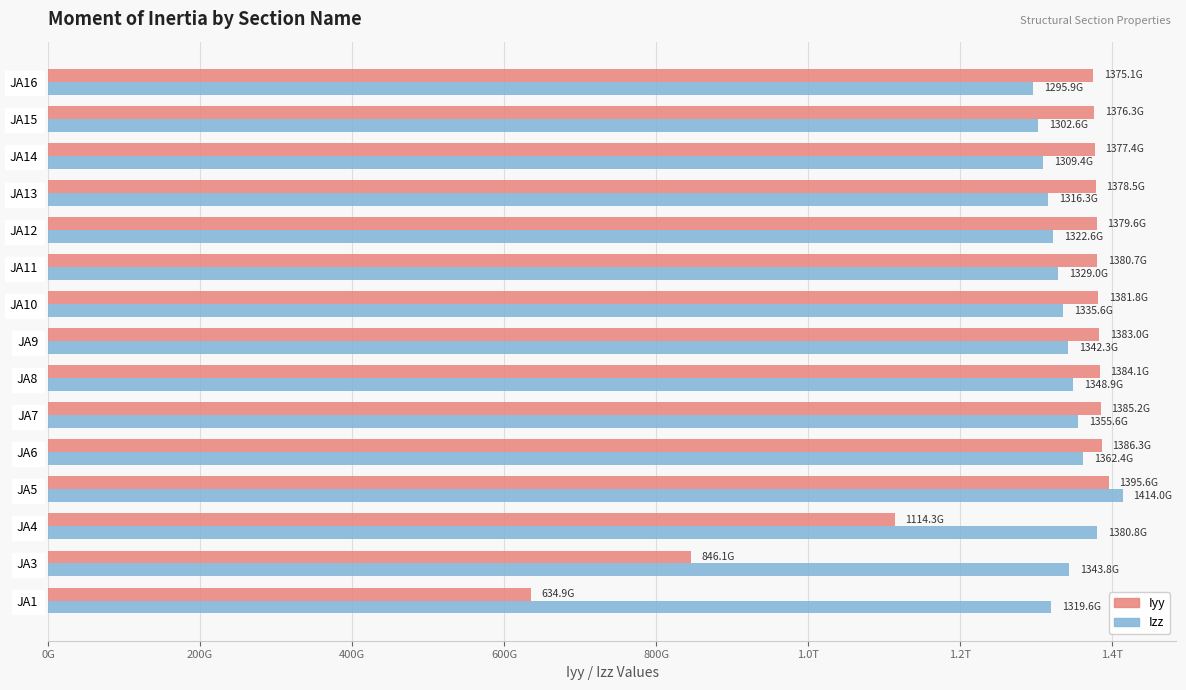

What are all the series names shown in the legend?

Iyy, Izz